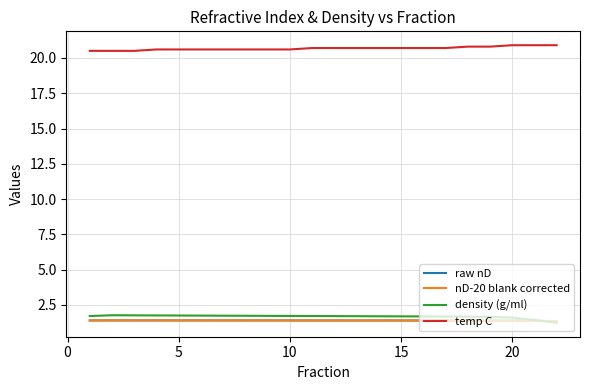

Which series has the largest total across all categories?

temp C